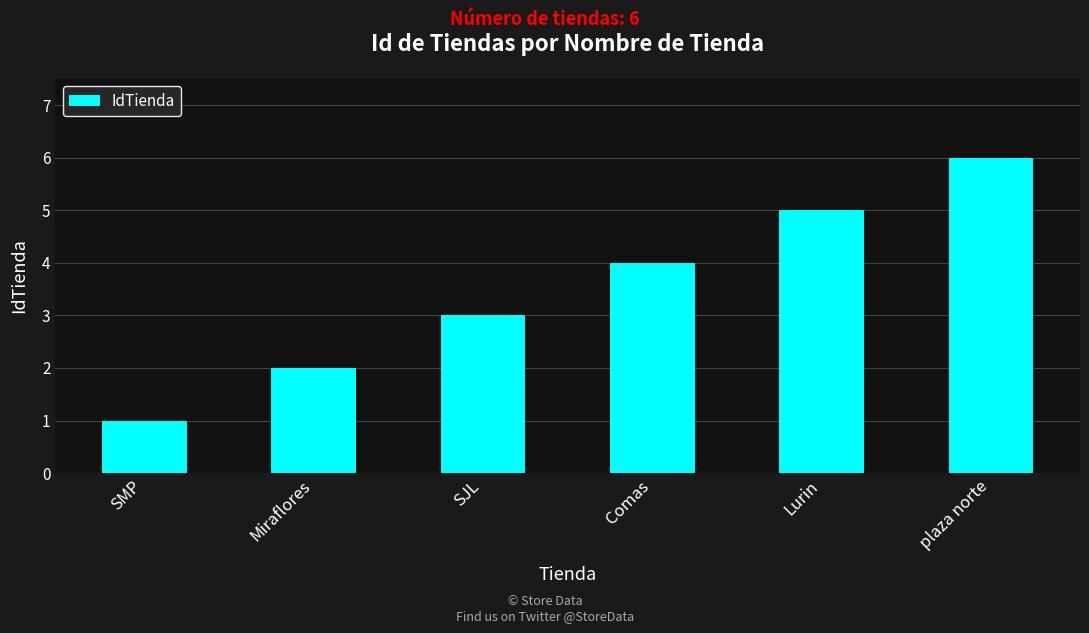

What is the approximate value at SJL?

3